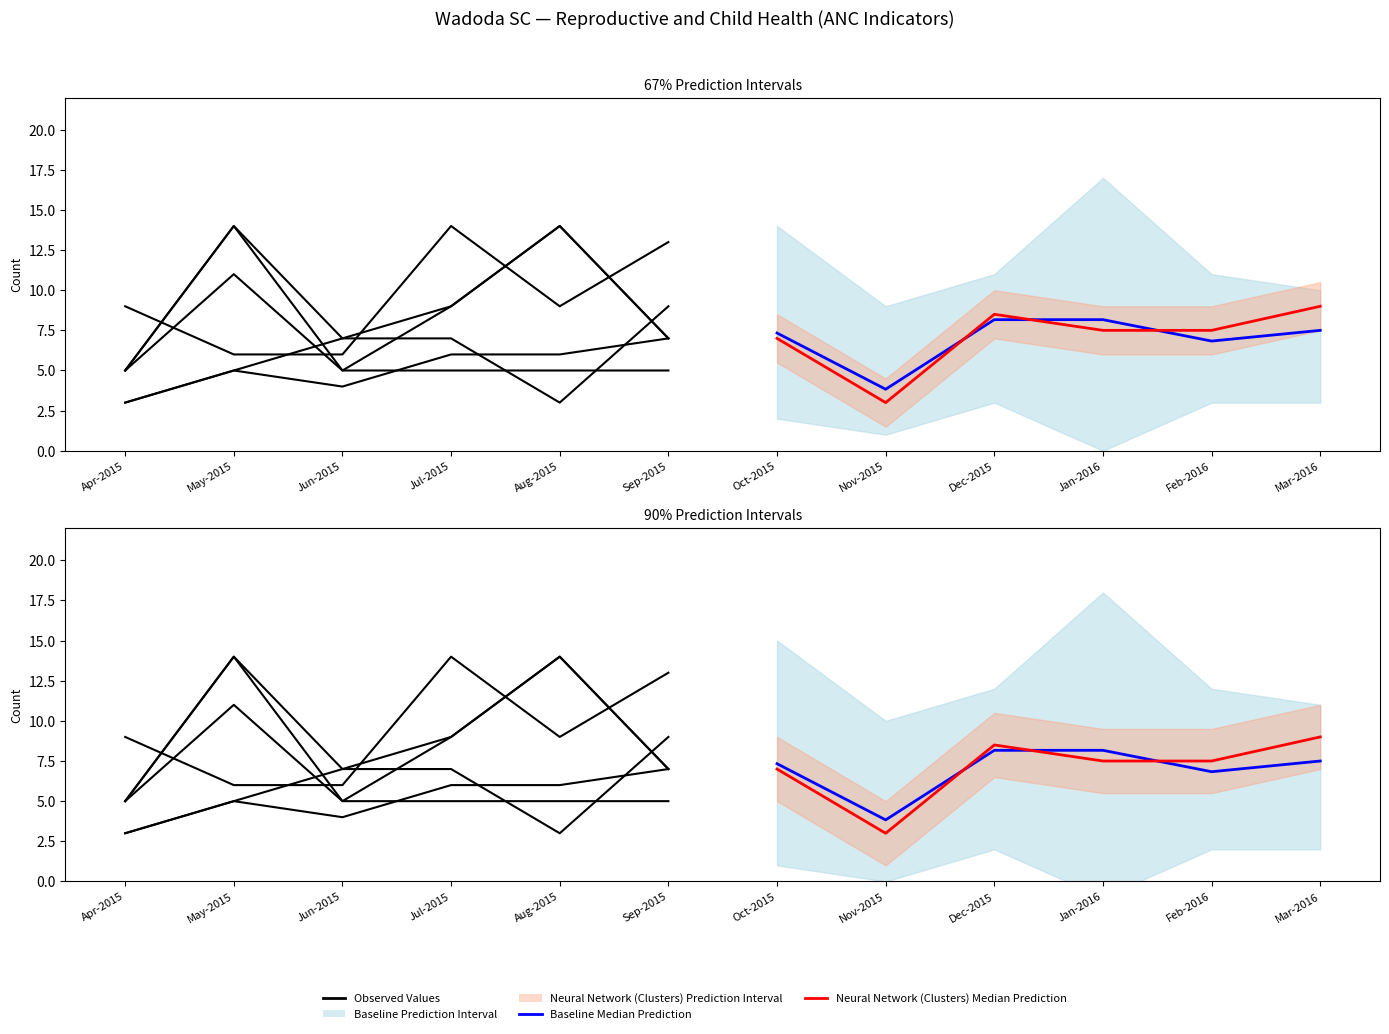

The Baseline Median Prediction series shows 14.2 at Jan-2016. True or false?

False